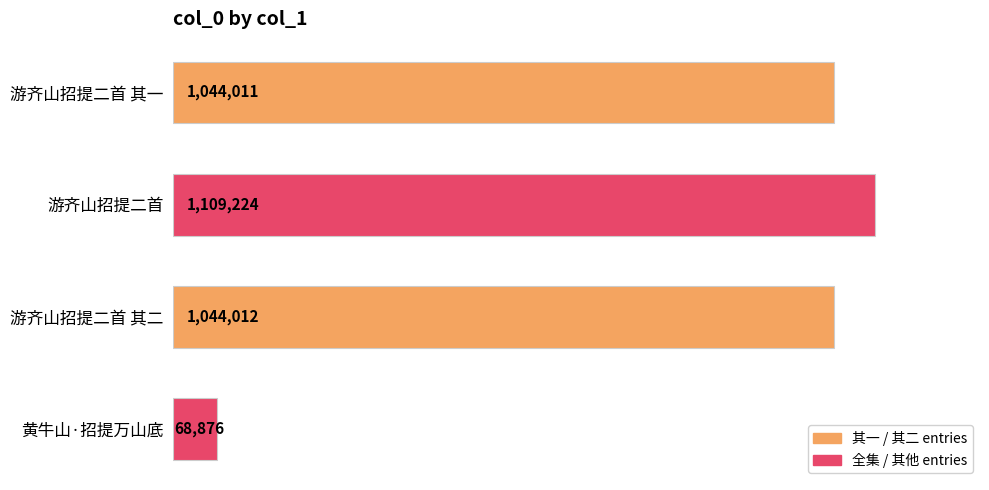

What is the maximum value shown in the chart?

1109224